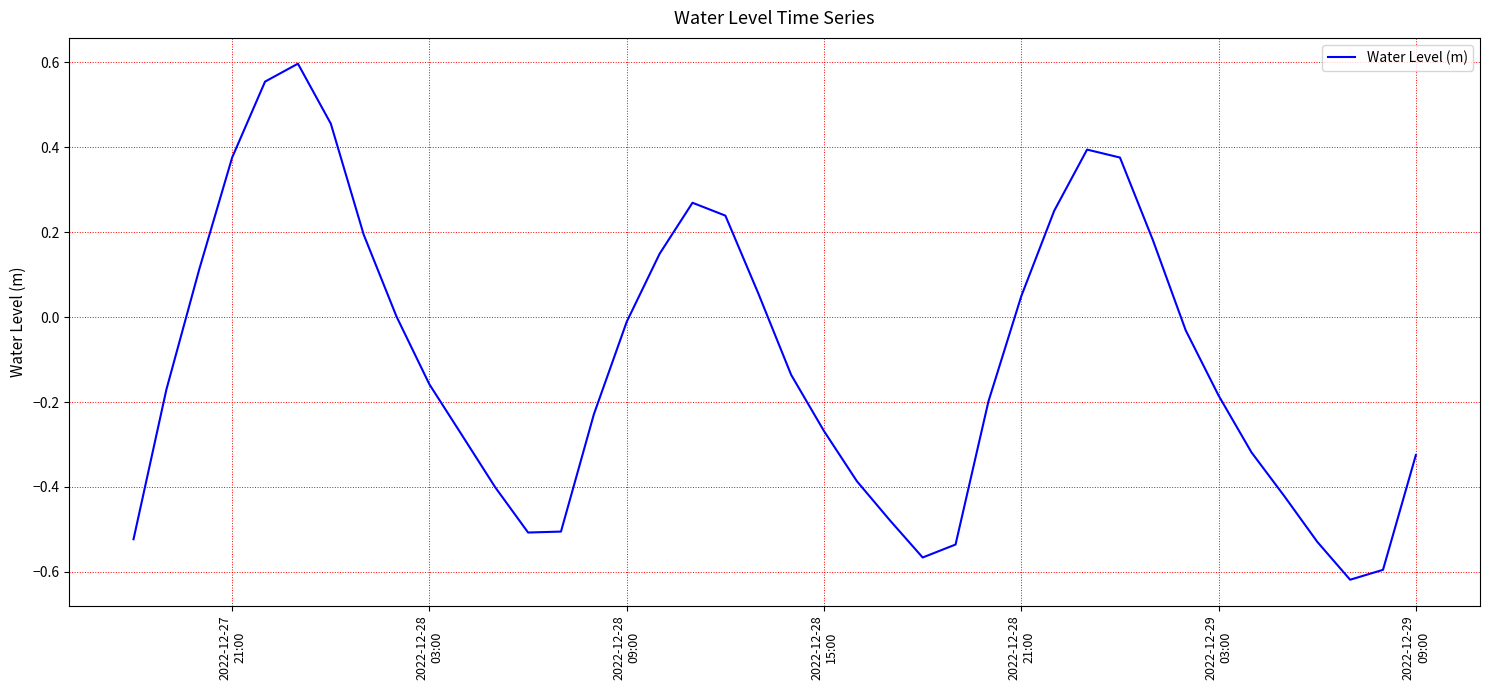

What is the difference between the maximum and minimum values?

1.2